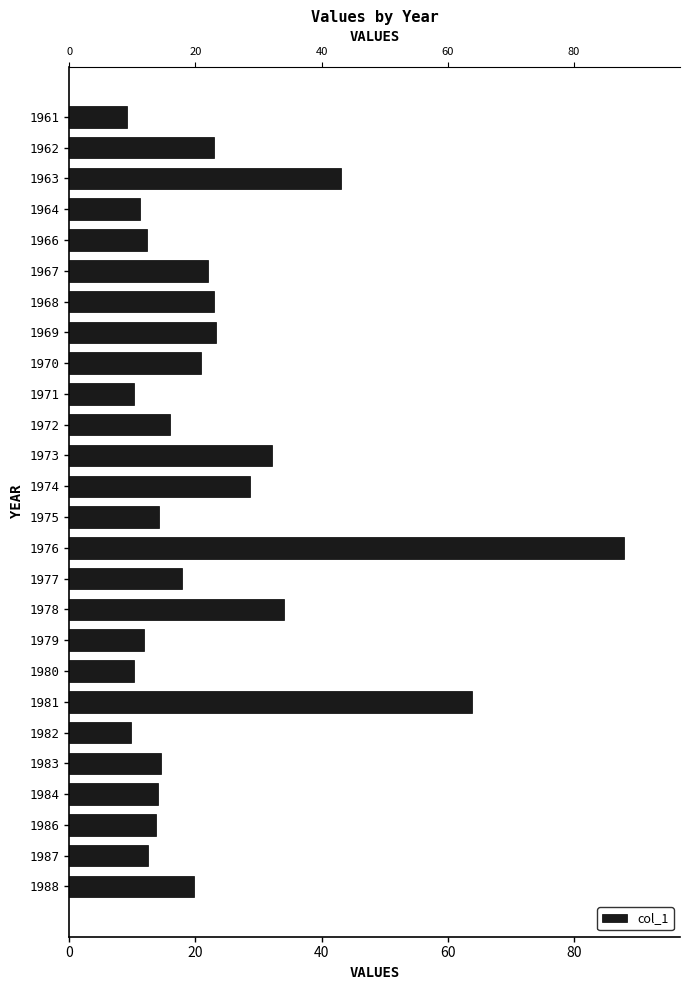

Is it true that the value at 1978 is 58.8?

False